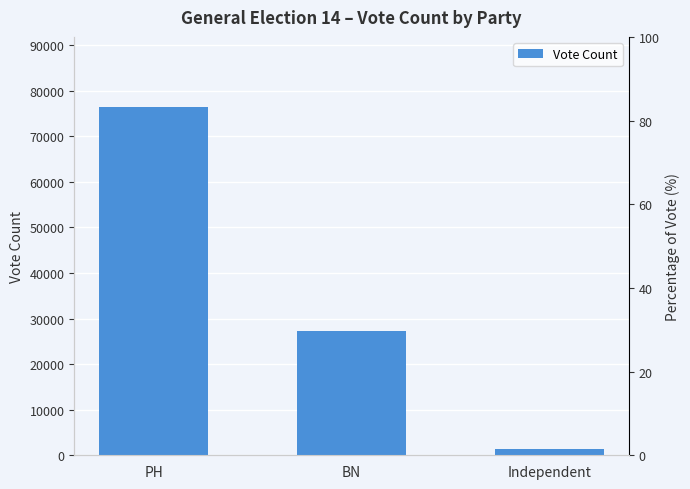

What is the smallest value displayed?

1415